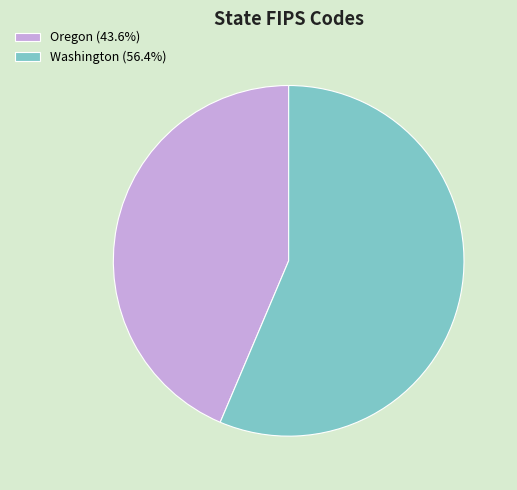

Is the sum of Oregon and Washington greater than half?

Yes